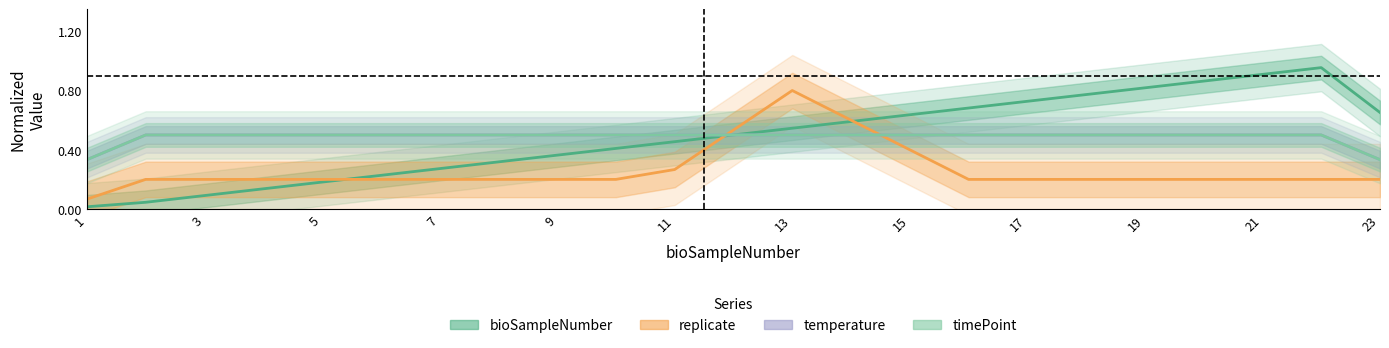

What is the value of the bioSampleNumber point at the 11th from the left?

0.5